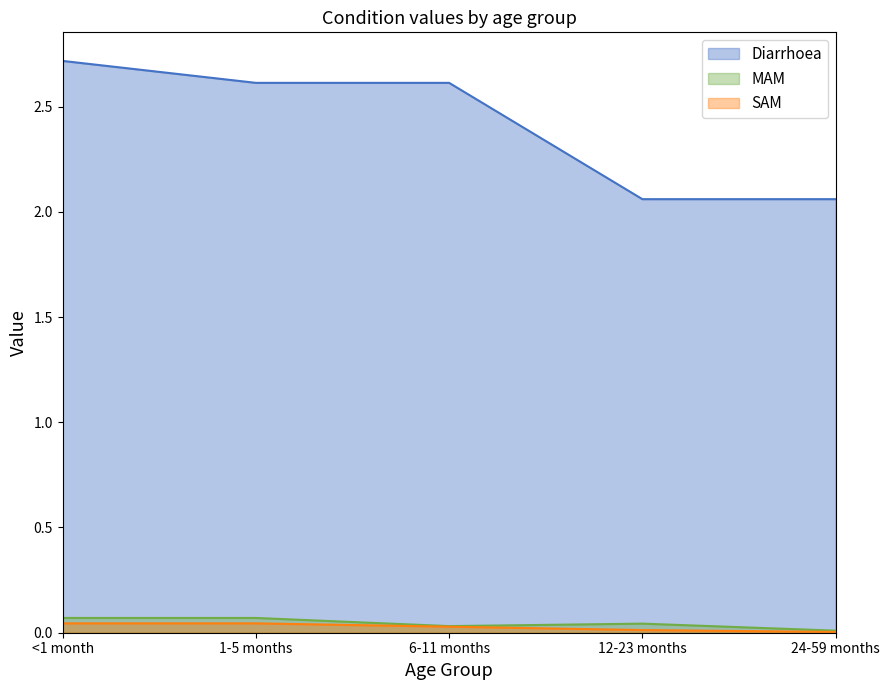

Count the number of categories in the chart.

5